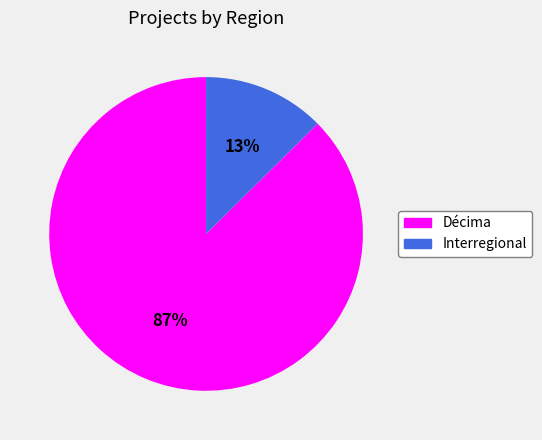

The Décima slice represents 99% of the pie. True or false?

False